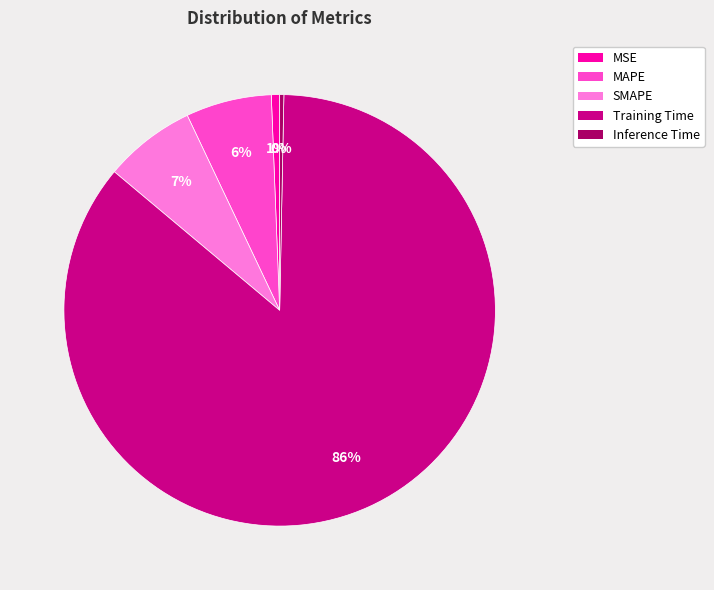

To the nearest percent, what is the average slice percentage?

20%